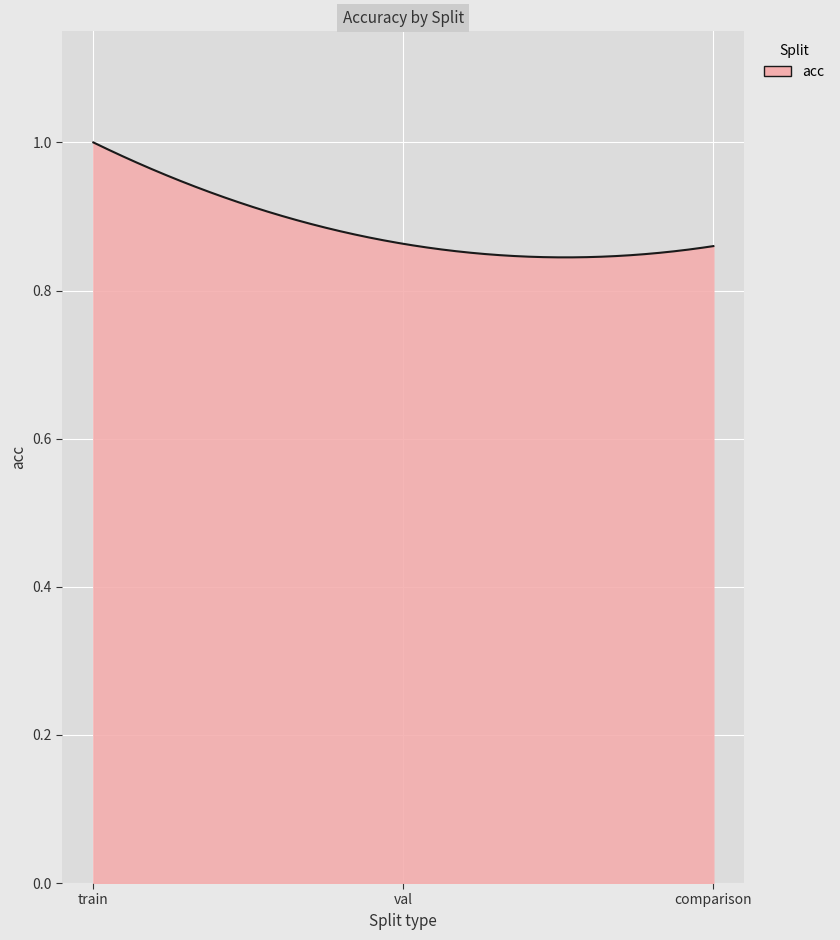

List the labels in order of value, smallest first.

comparison, val, train